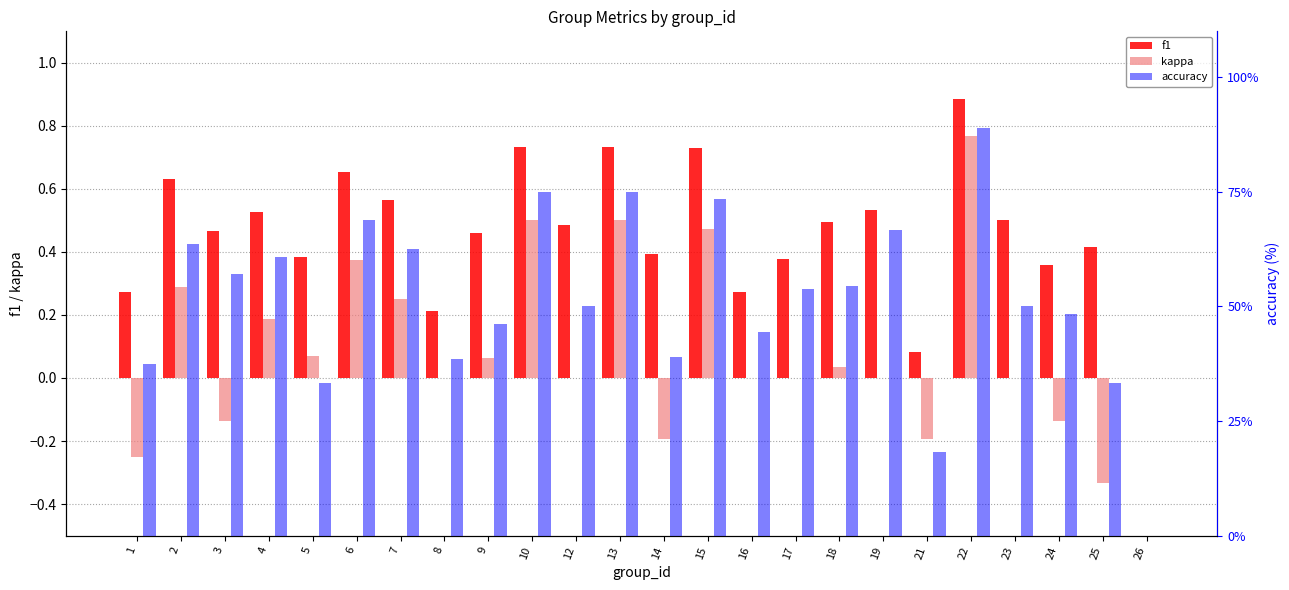

What is the spread (max minus min) of values at 19?

66.7